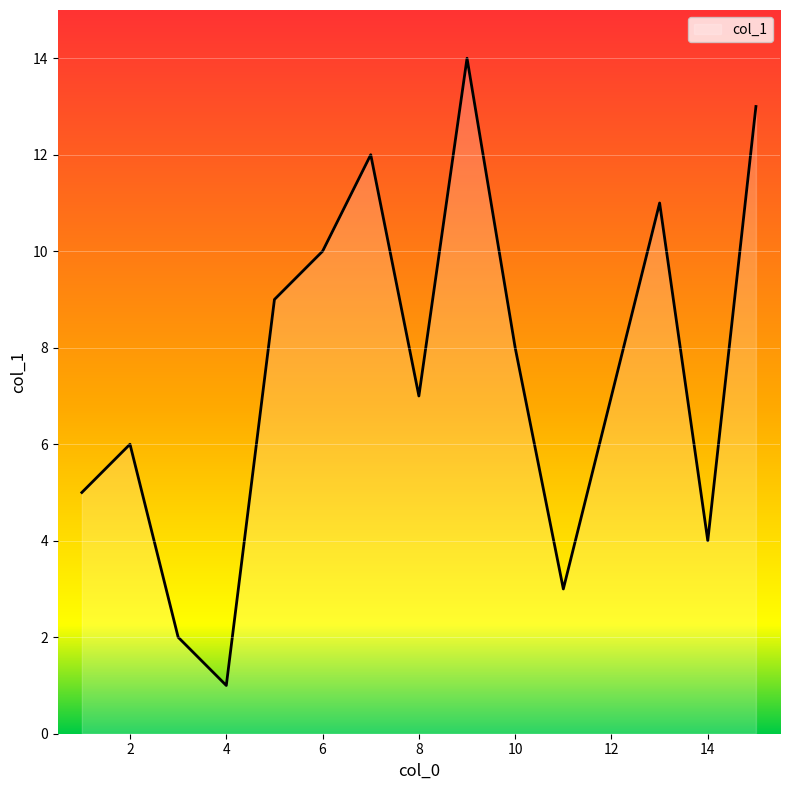

What is the average value?

8